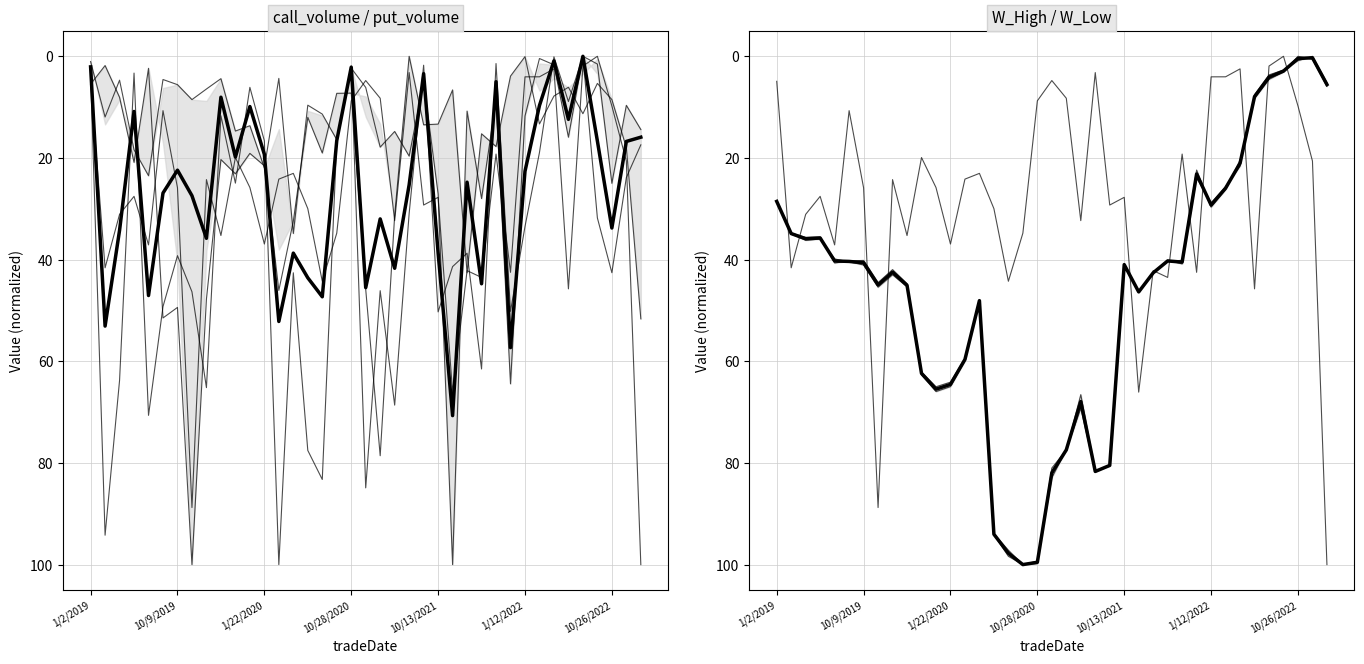

How many values in call_volume are above zero?

38